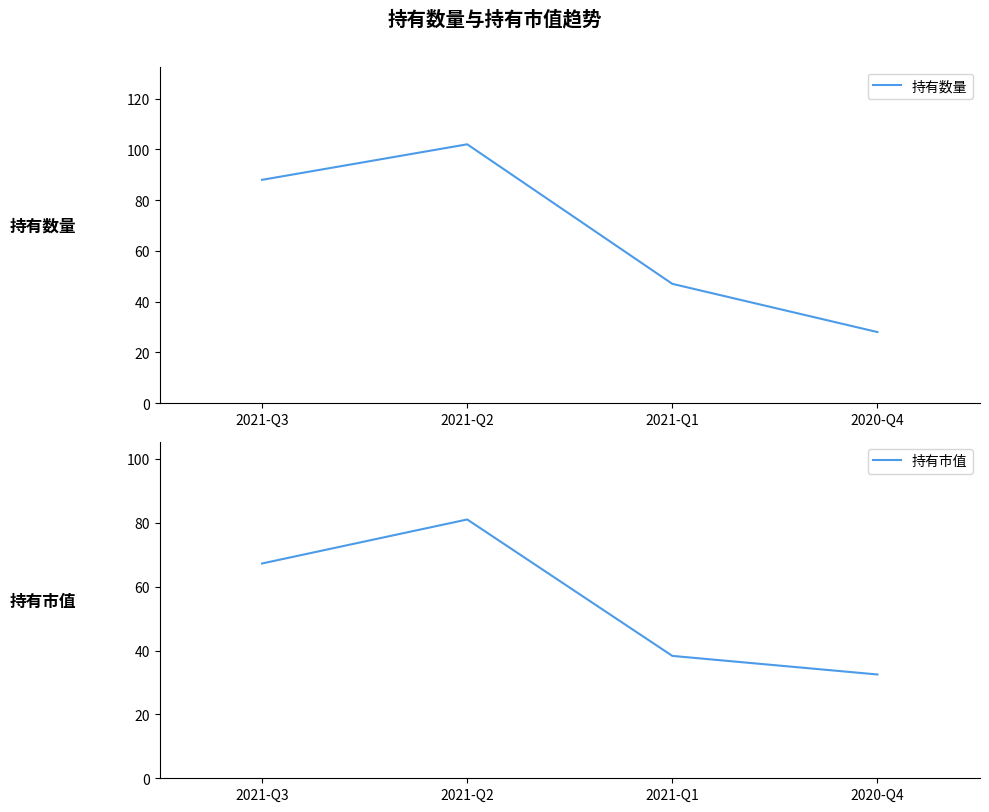

Rank the series by their average value, from highest to lowest.

持有数量, 持有市值